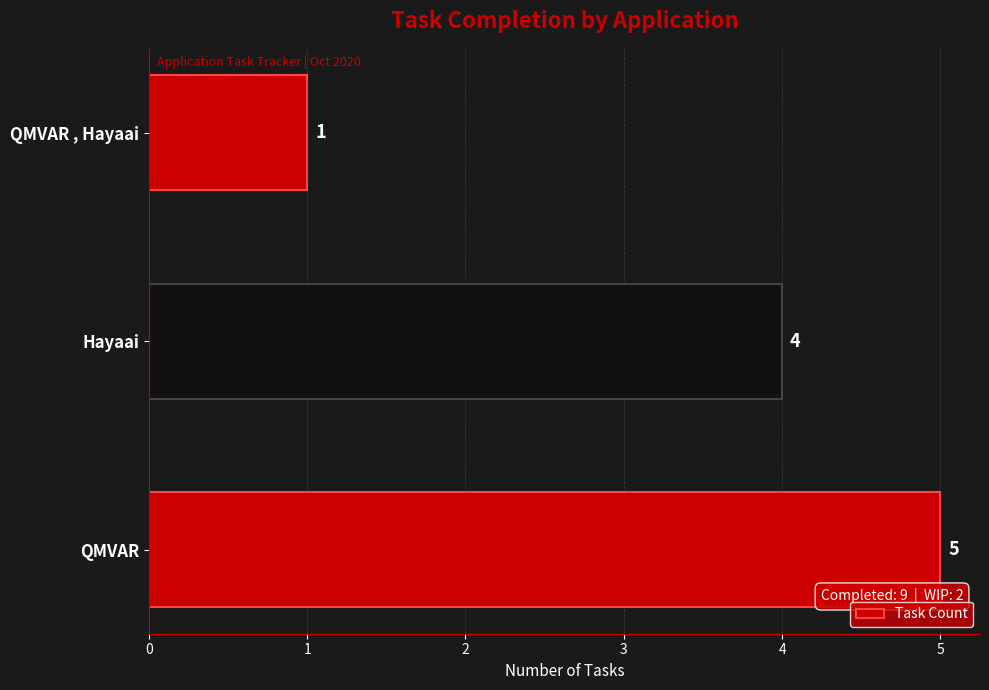

Is it true that the value at QMVAR , Hayaai is 1?

True